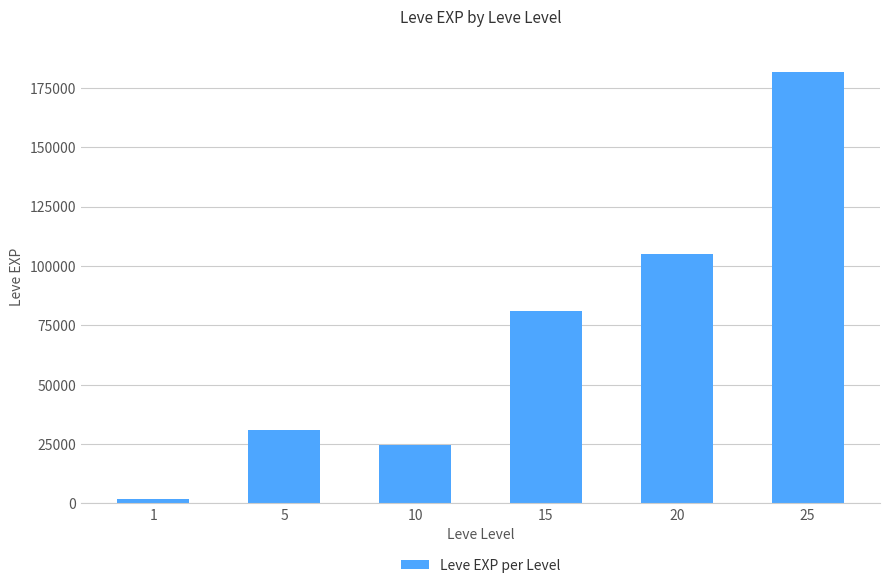

What is the average value?

70782